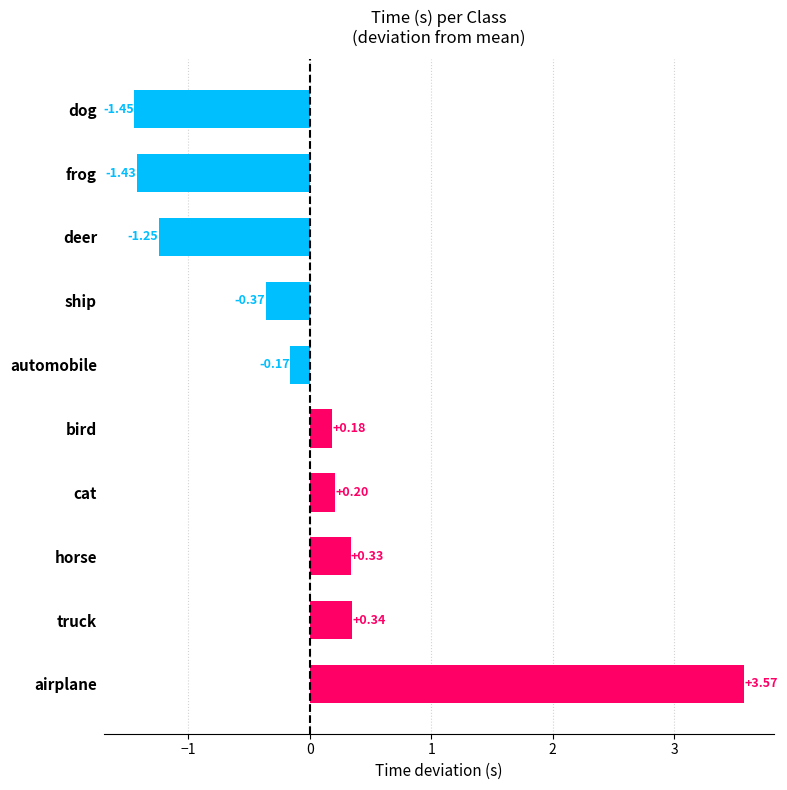

Between frog and automobile, which is larger?

automobile